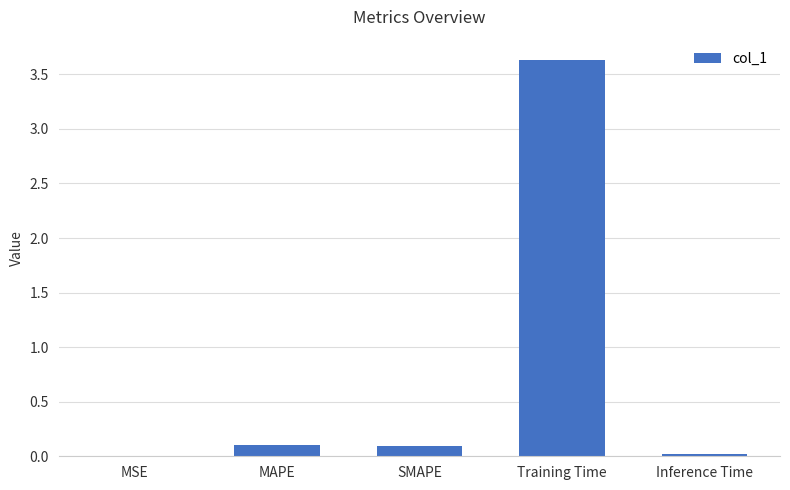

Which has a higher value, MSE or Training Time?

Training Time